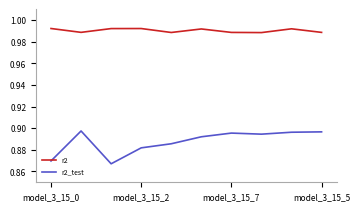

Which series has the largest range (max minus min)?

r2_test